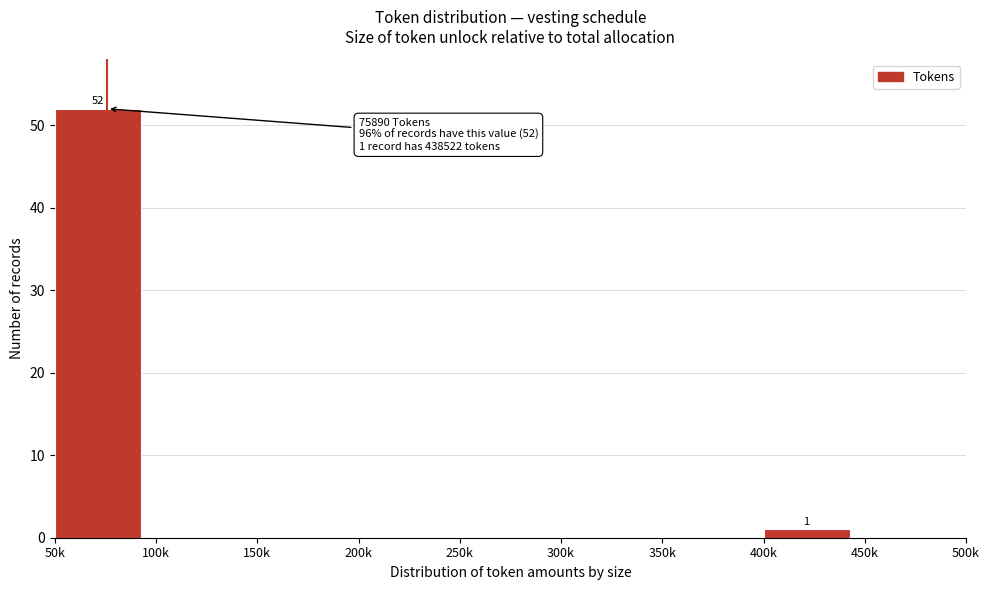

Reading left to right, extract all data points from this chart.

50k=52	100k=0	150k=0	200k=0	250k=0	300k=0	350k=0	400k=1	450k=0